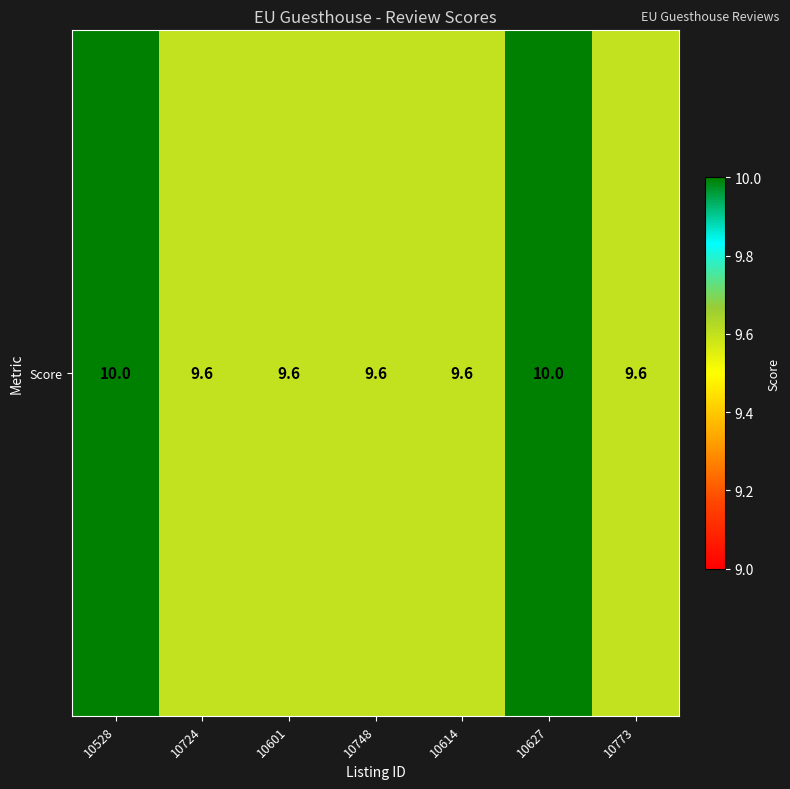

Approximately how many times larger is the value at 10773 compared to 10528?

1.0